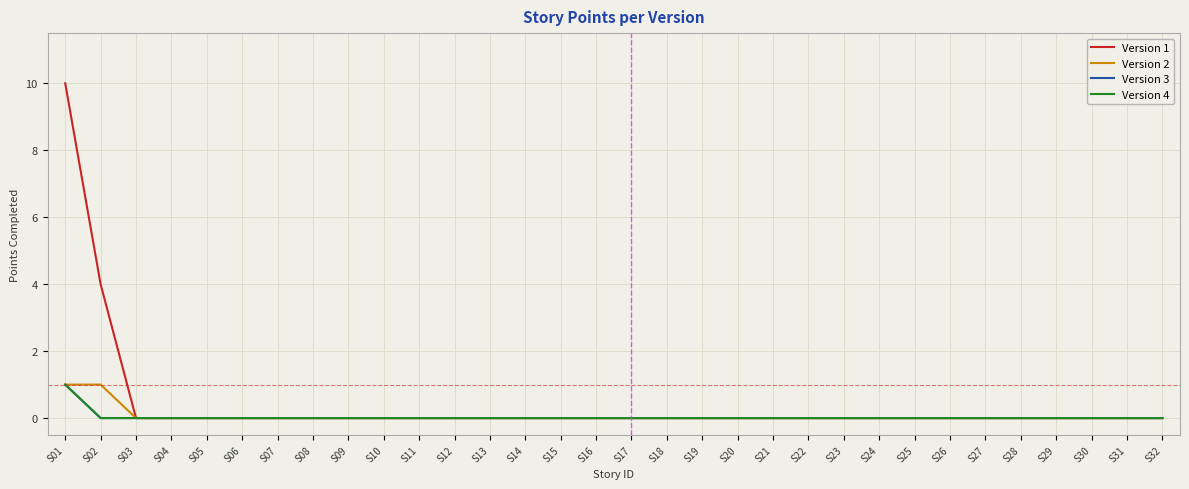

Does the chart display data point markers on the line(s)?

No